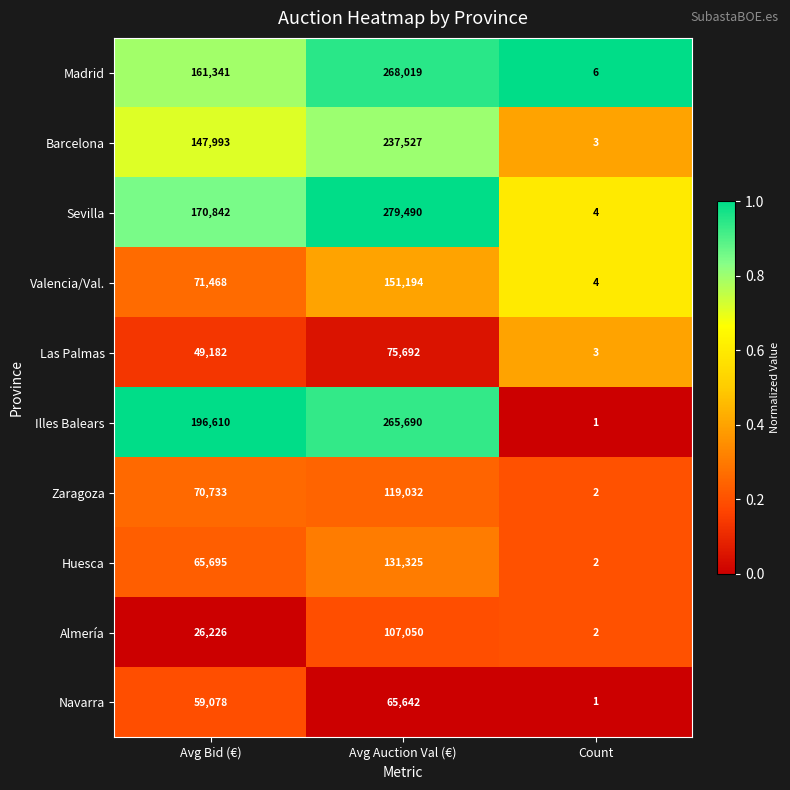

Reading left to right, transcribe all the data shown in this chart.

Madrid: 161341	268019	6
Barcelona: 147993	237527	3
Sevilla: 170842	279490	4
Valencia/Val.: 71468	151194	4
Las Palmas: 49182	75692	3
Illes Balears: 196610	265690	1
Zaragoza: 70733	119032	2
Huesca: 65695	131325	2
Almería: 26226	107050	2
Navarra: 59078	65642	1